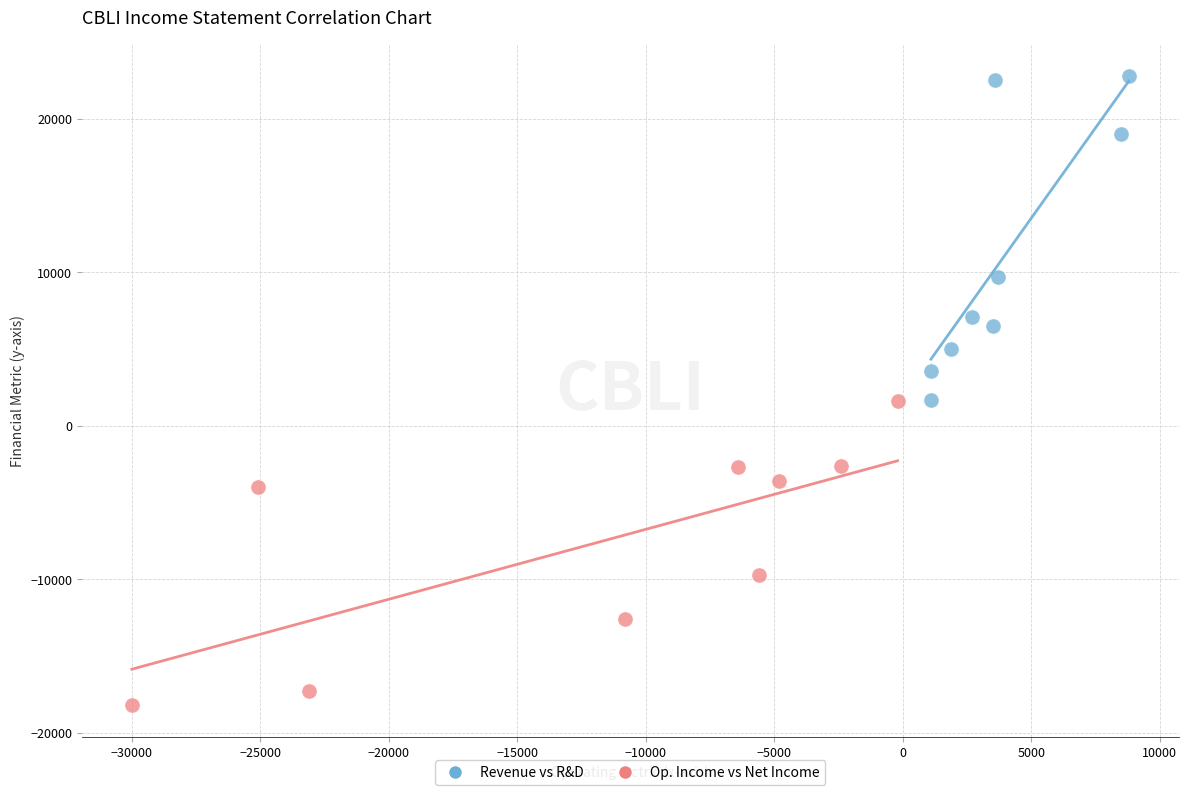

What are all the series names shown in the legend?

Revenue vs R&D, Op. Income vs Net Income